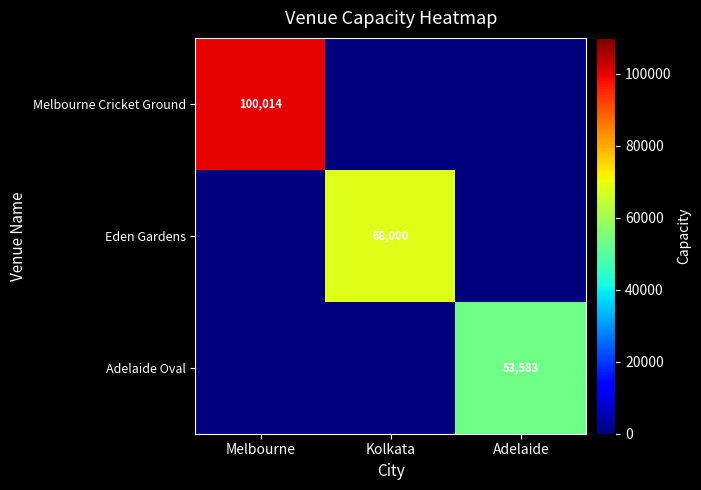

Is it true that Adelaide Oval equals 53583 at Adelaide?

True